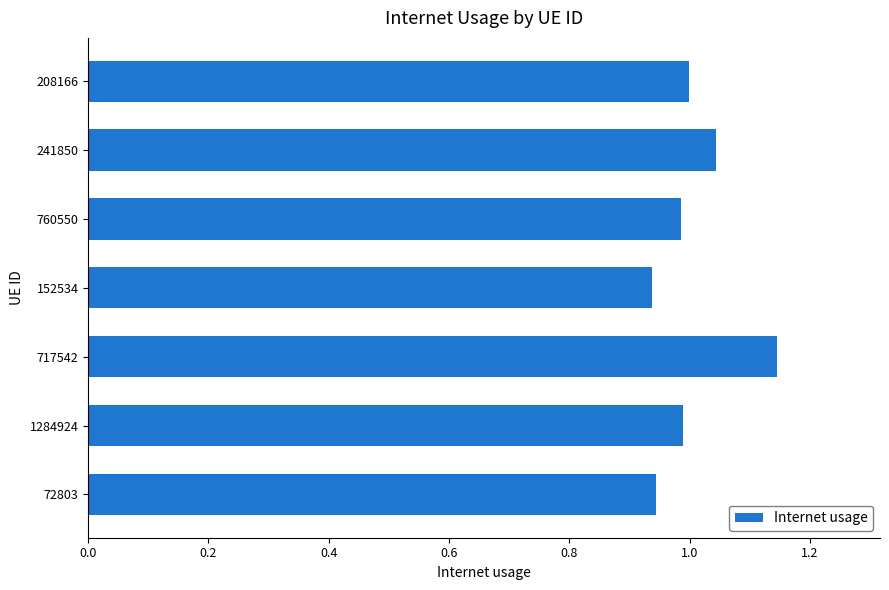

At which category does the chart reach its peak across all series?

717542